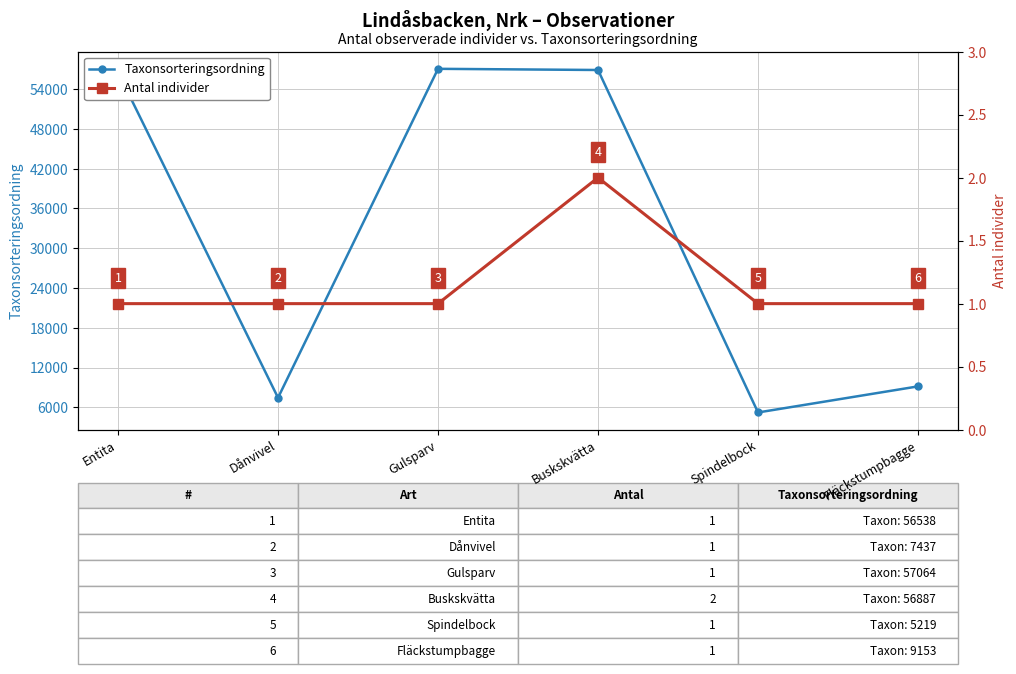

At Fläckstumpbagge, list the series in order from smallest to largest.

Antal individer, Taxonsorteringsordning